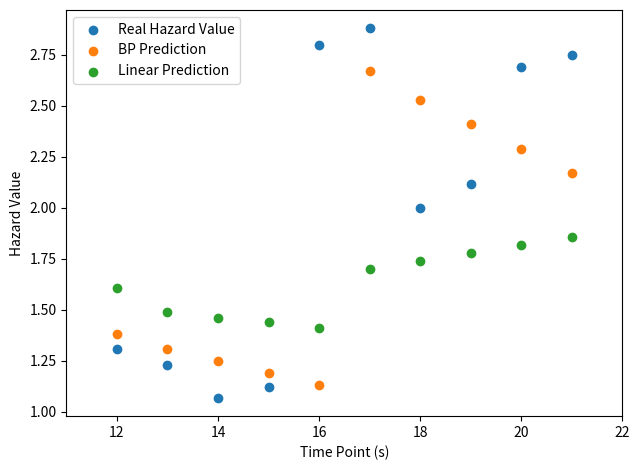

Which series reaches the maximum Y coordinate?

Real Hazard Value